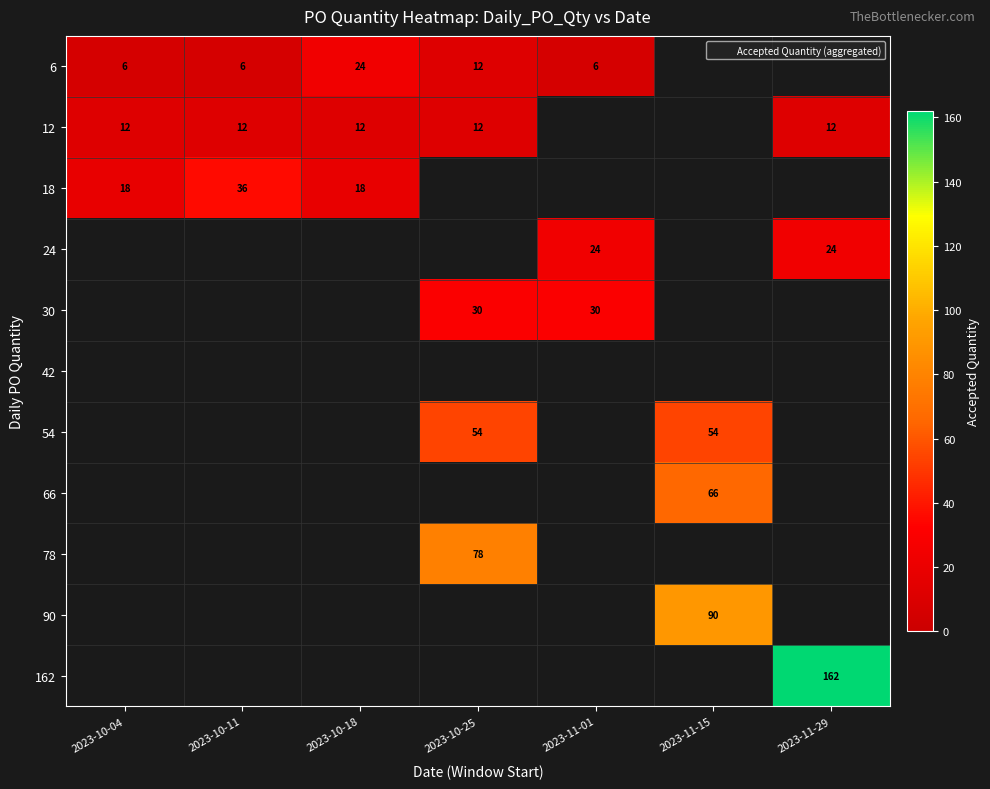

Between 2023-11-15 and 2023-11-29, which is larger?

2023-11-29